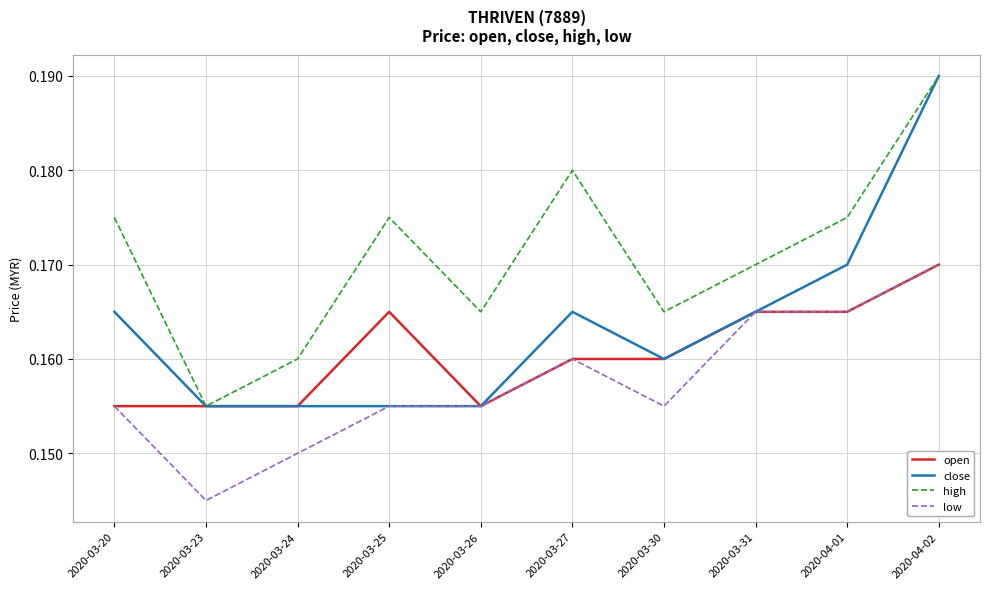

The value of high at 2020-03-20 is 0.1. True or false?

False